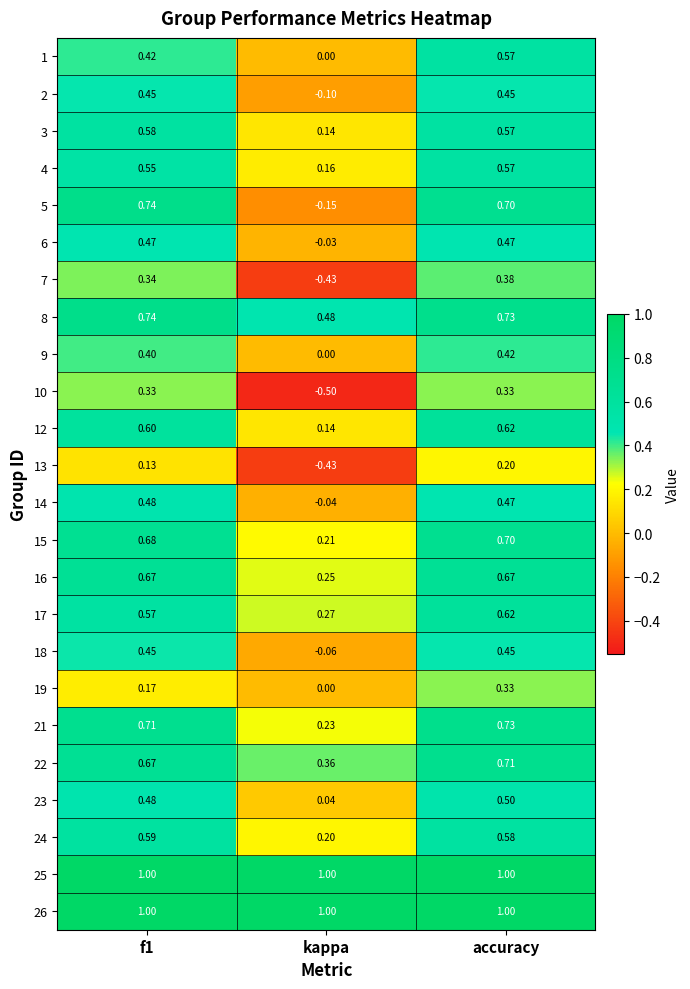

At which category is the sum across all series the highest?

accuracy